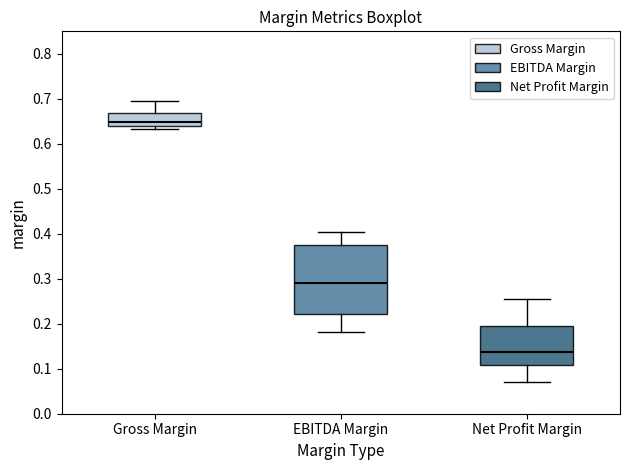

Which box is the tallest, from its lower edge to its upper edge?

EBITDA Margin